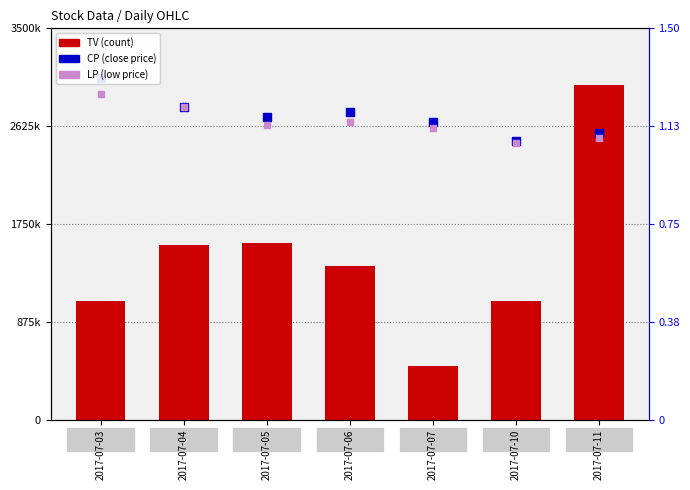

Is the value of LP (low price) at 2017-07-11 greater than the value of TV (count) at 2017-07-06?

Yes